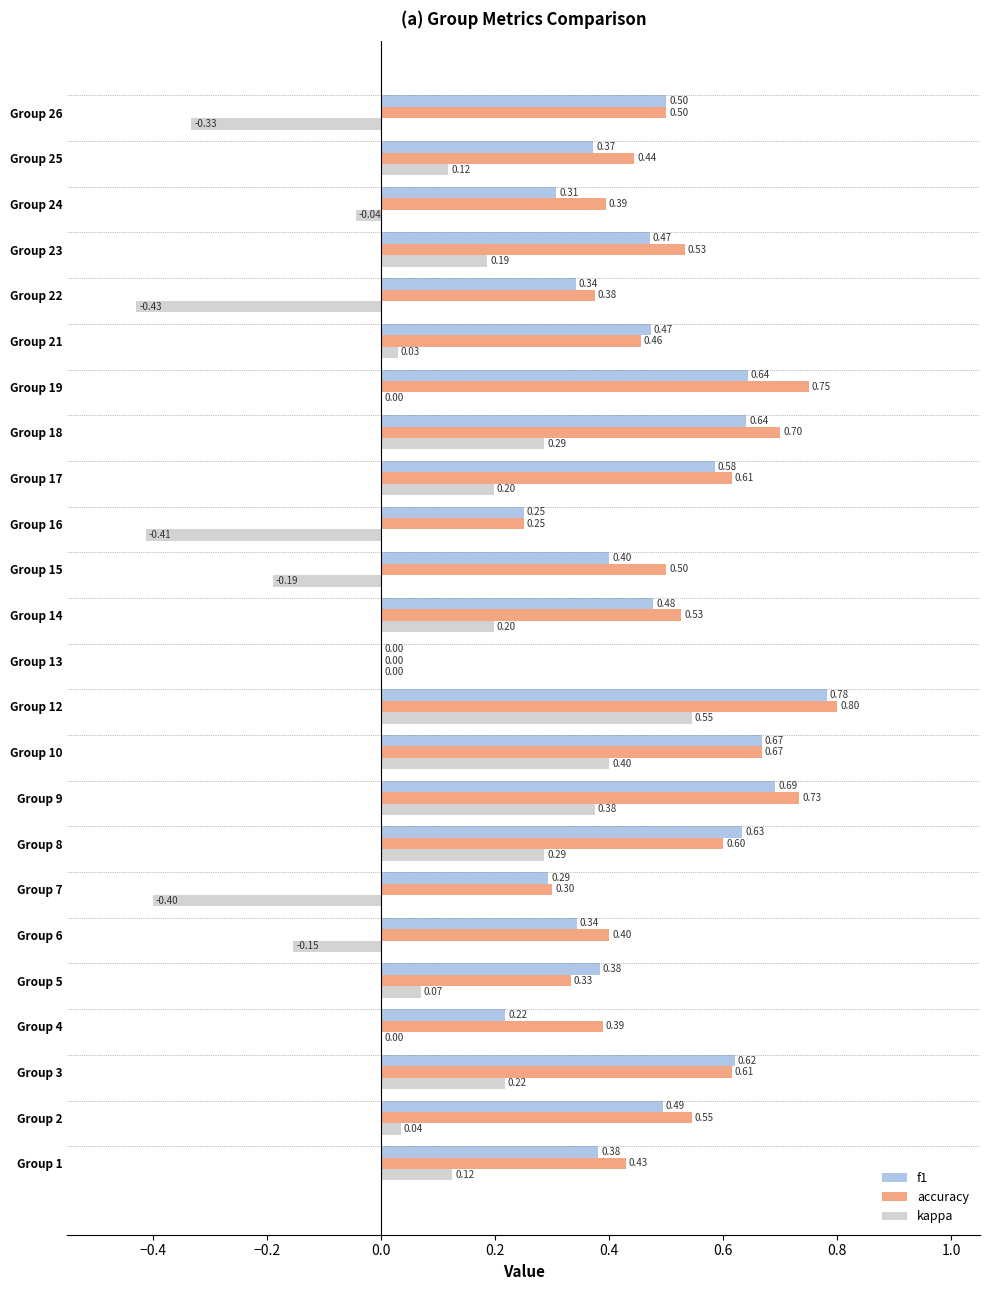

Which series changed the most between Group 2 and Group 10?

kappa